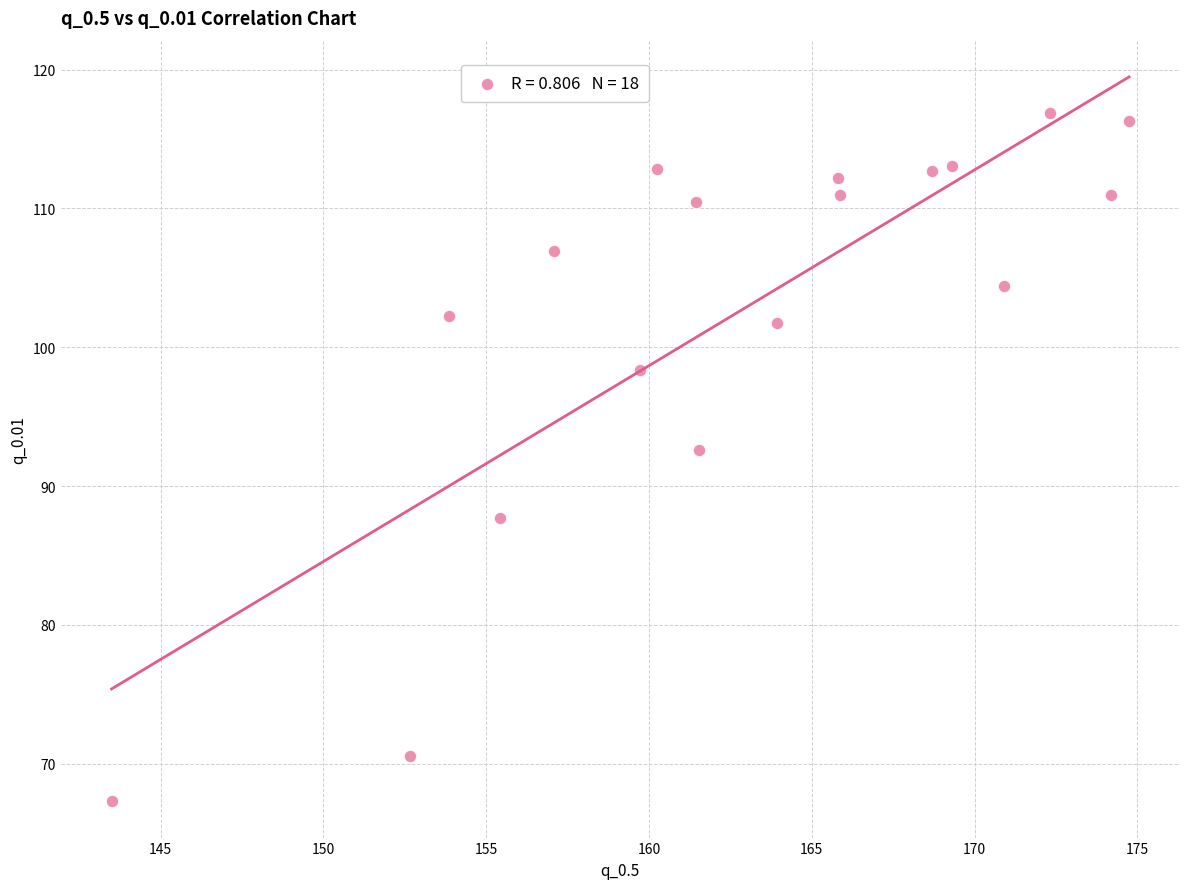

What Y value in the scatter plot is closest to 92?

92.6